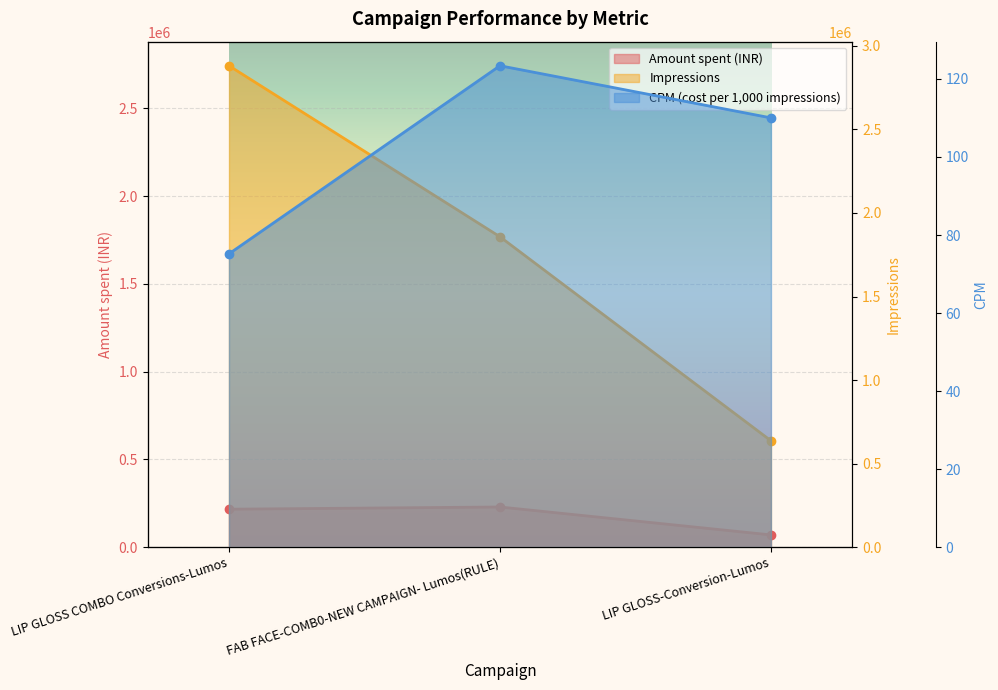

What is the value of the CPM (cost per 1,000 impressions) point at the 2nd from the left?

123.4